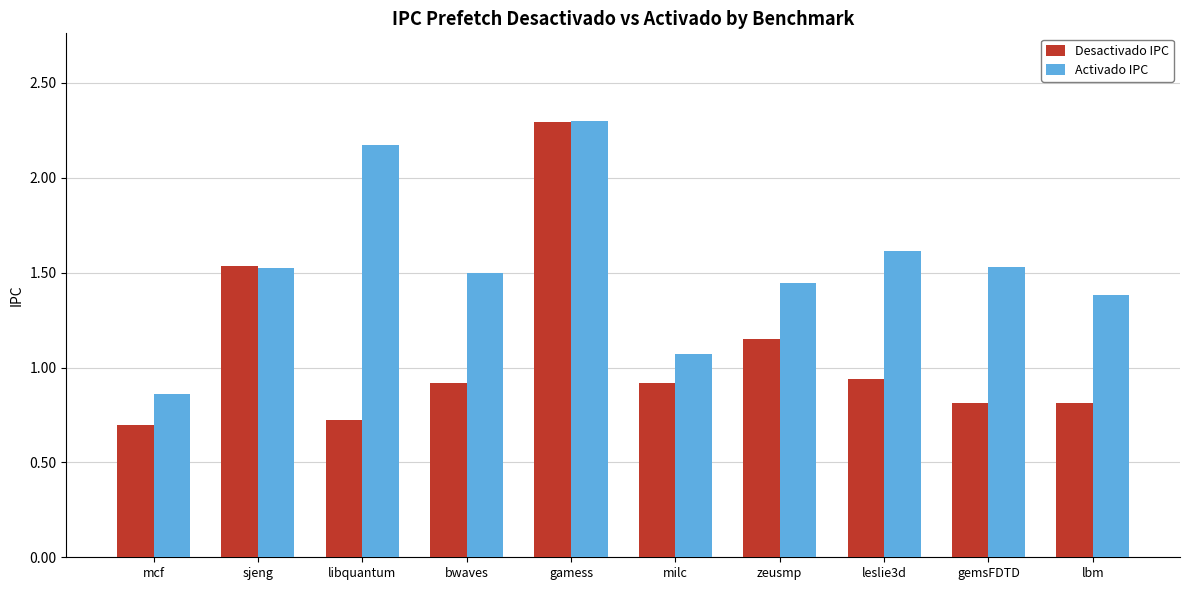

Rank the series at zeusmp from lowest to highest value.

Desactivado IPC, Activado IPC